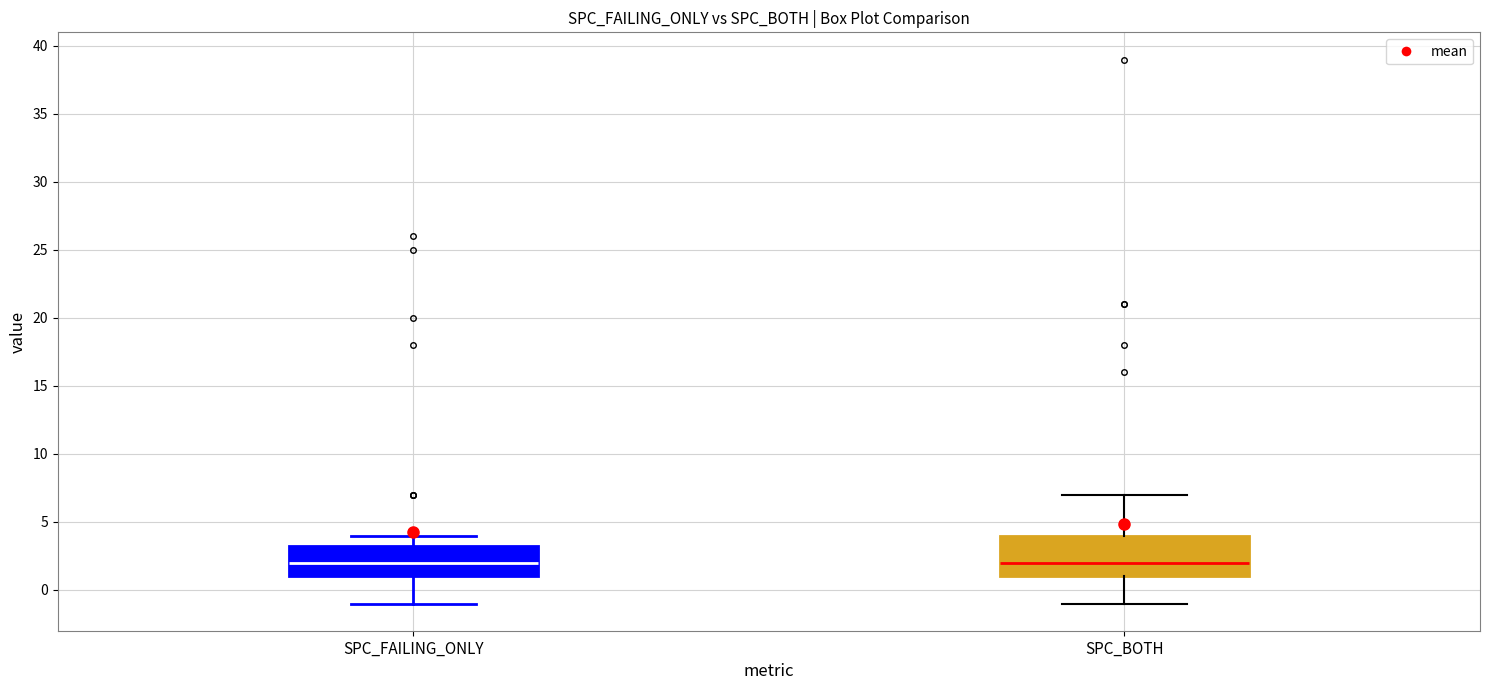

Comparing the boxes themselves (not the whiskers), which one is the tallest?

SPC_BOTH